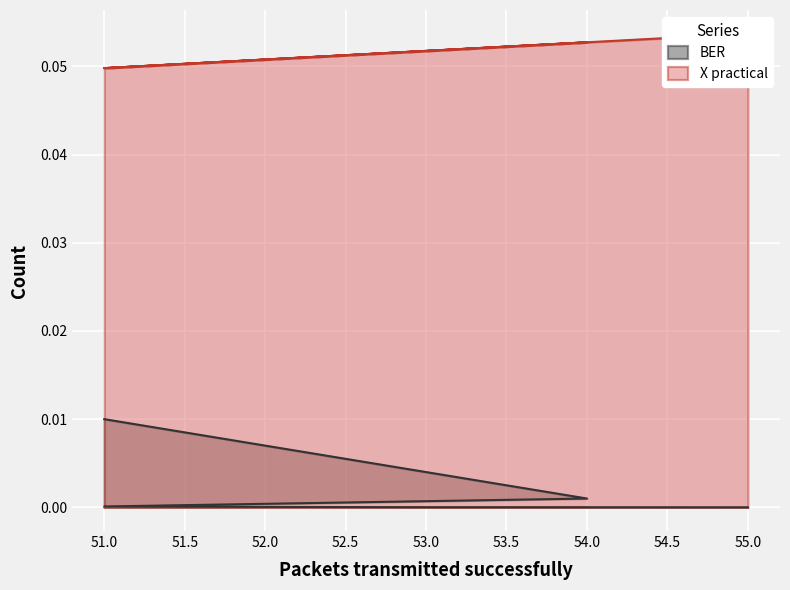

Is the value of BER at 51 greater than the value of X practical at 53?

No